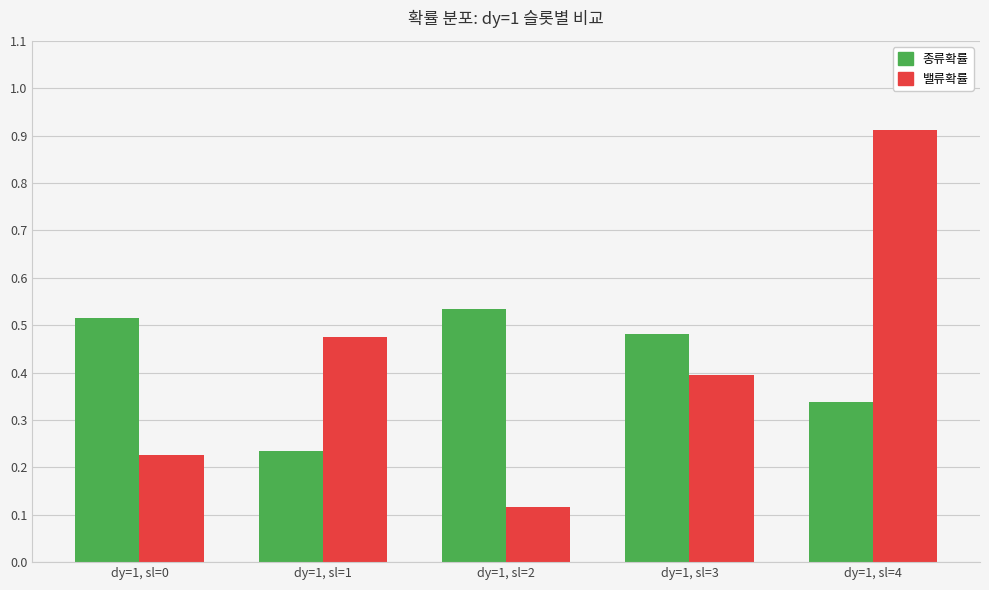

How many groups of bars are there?

5